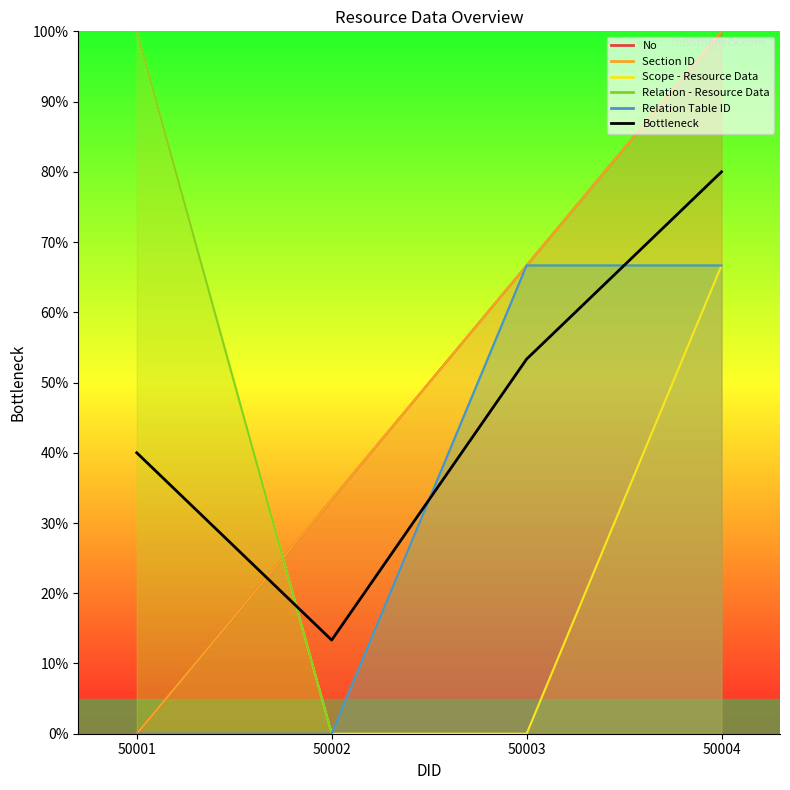

Reading right to left, list all the values displayed in this chart.

80.0	53.3	13.3	40.0